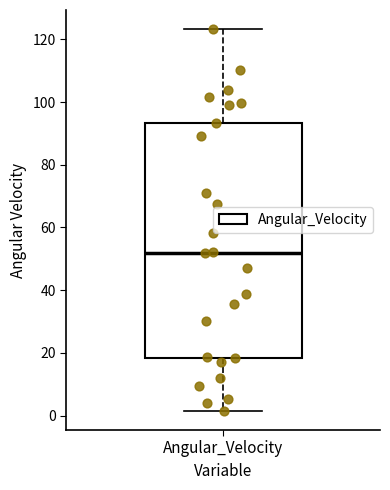

Transcribe this box plot: give where the median line is, the range the box spans, and where the two whiskers end, as read against the y-axis. The values are not printed on the chart, so give them approximately, as read against the axis.

median 52, box 18 to 94, whiskers 2 to 124